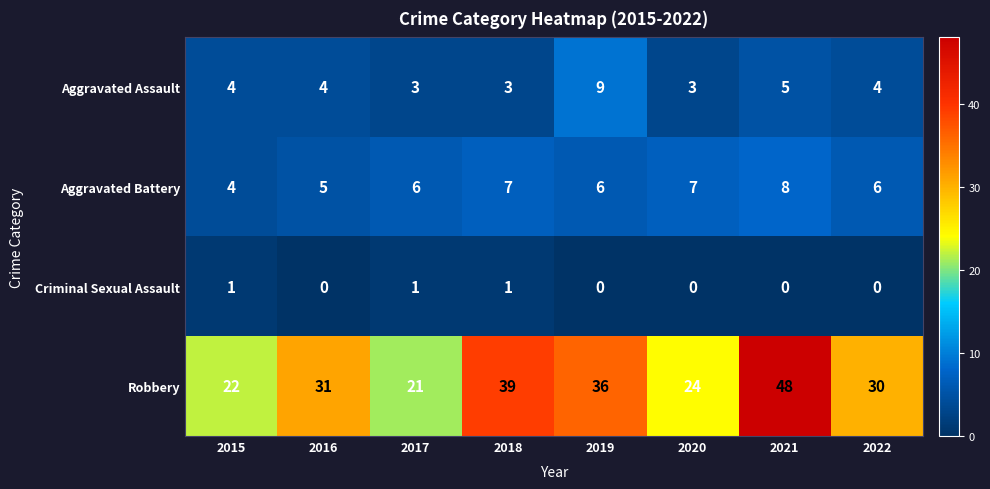

At which label is Aggravated Assault closest to 6?

2021